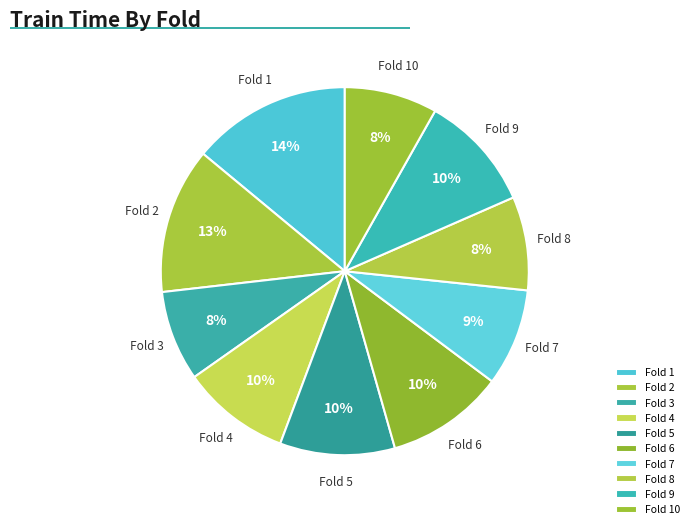

Between Fold 6 and Fold 10, which is larger?

Fold 6